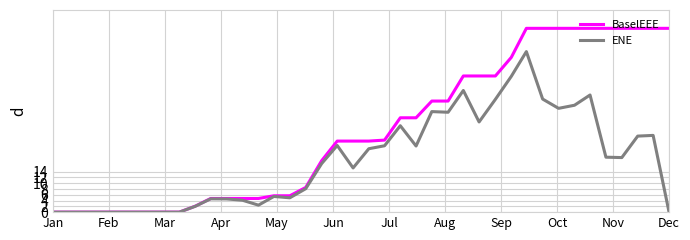

List the series in order of their peak value, lowest first.

ENE, BaselEEE